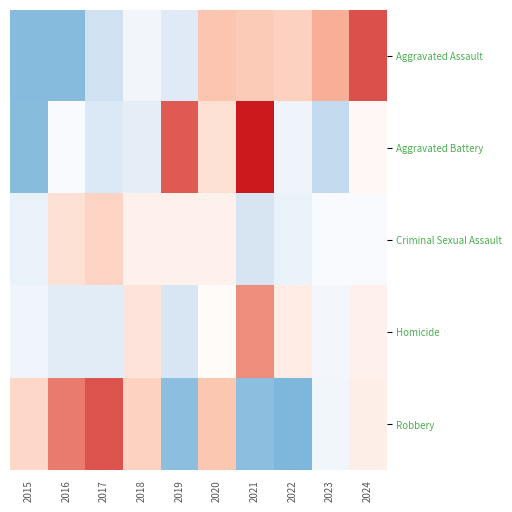

Count the number of categories in the chart.

10